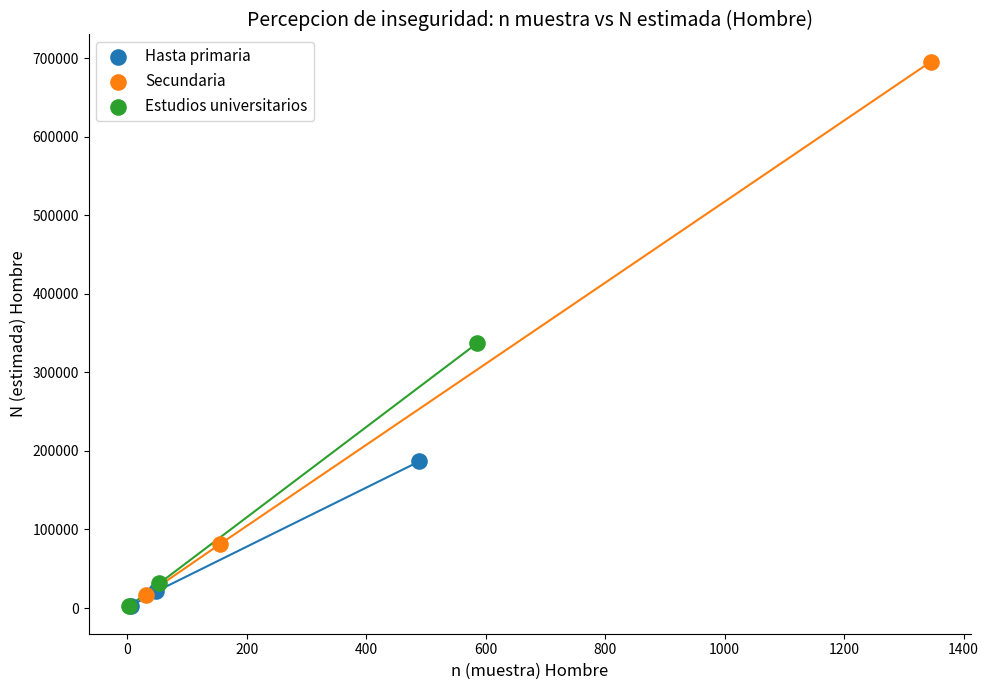

Which series has the widest spread of Y values?

Secundaria